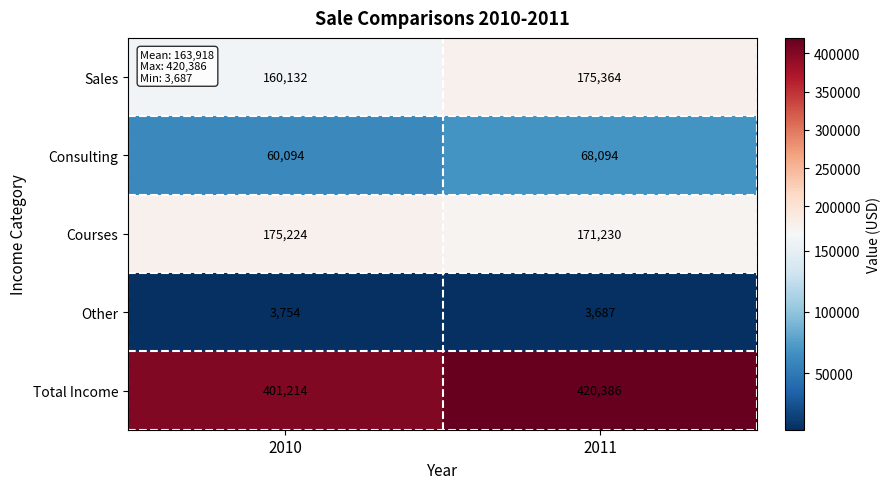

Which series changed the most between 2010 and 2011?

Total Income